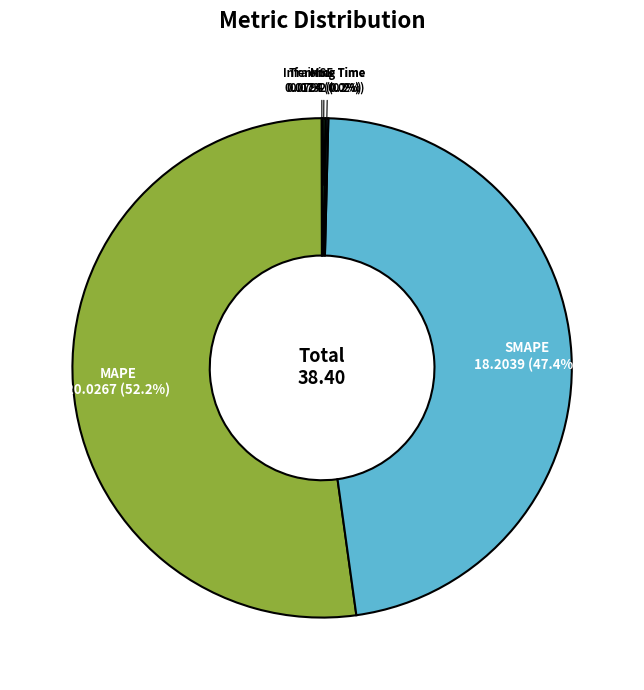

Which slice is the largest?

MAPE